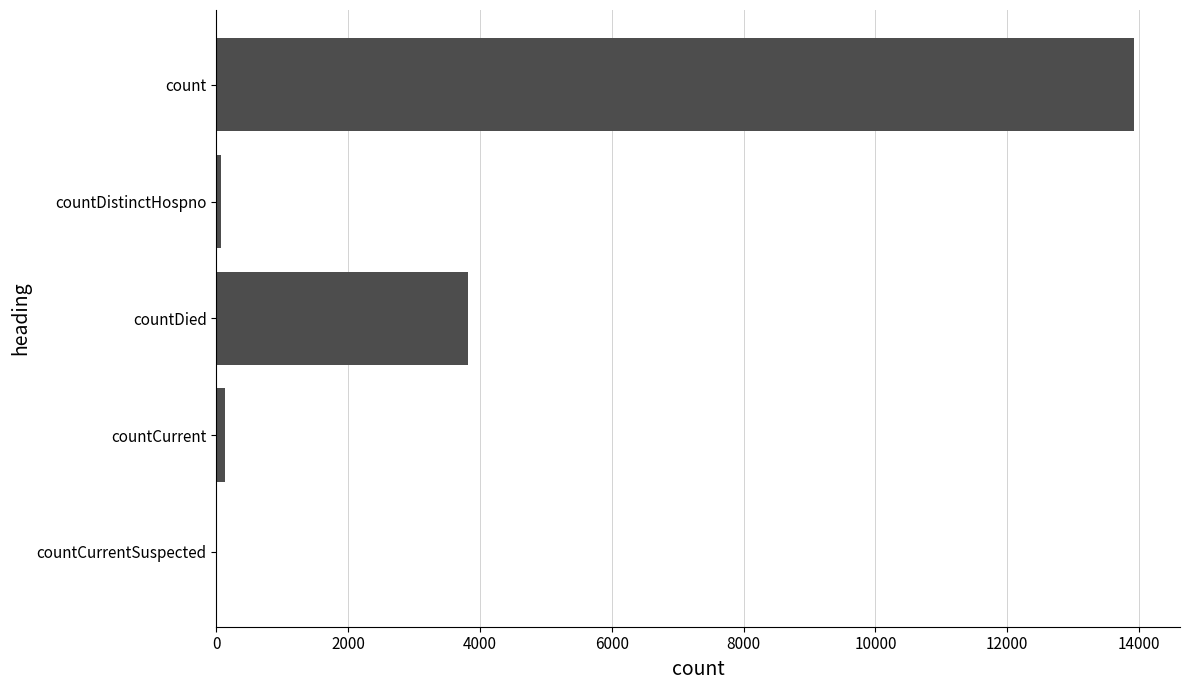

Between count and countCurrent, which is larger?

count